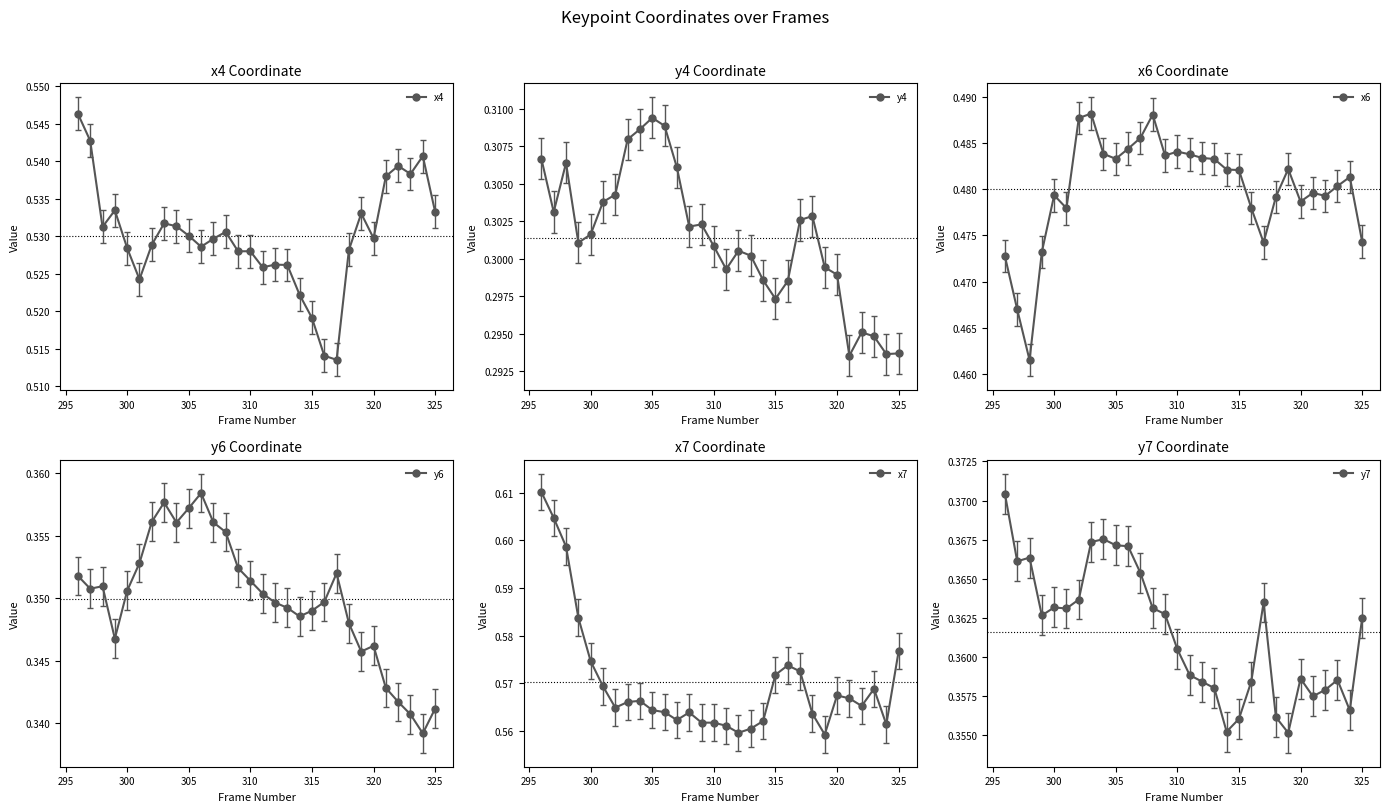

True or false: x4 has more than 1 interior local peaks.

True